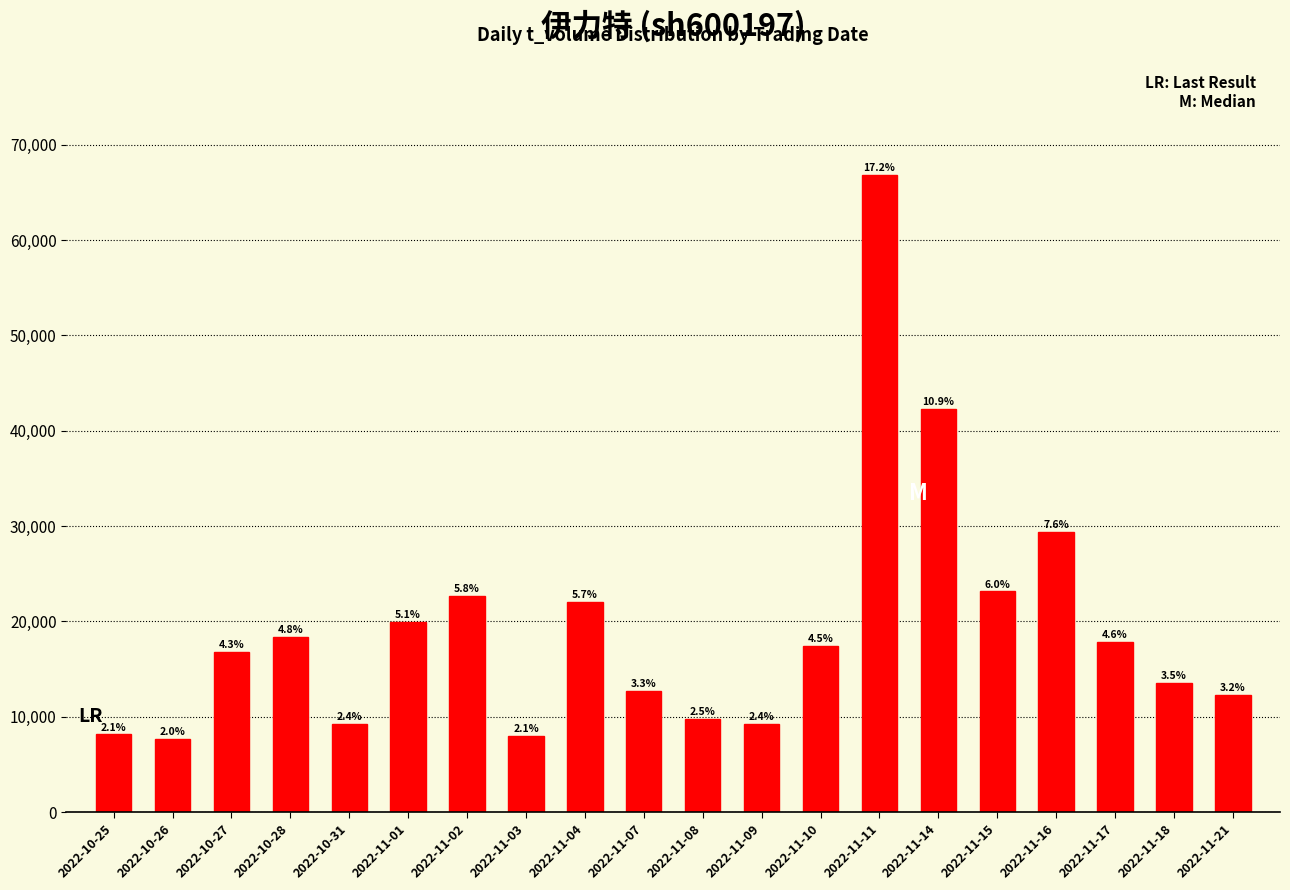

Which has a higher value, 2022-10-28 or 2022-11-07?

2022-10-28